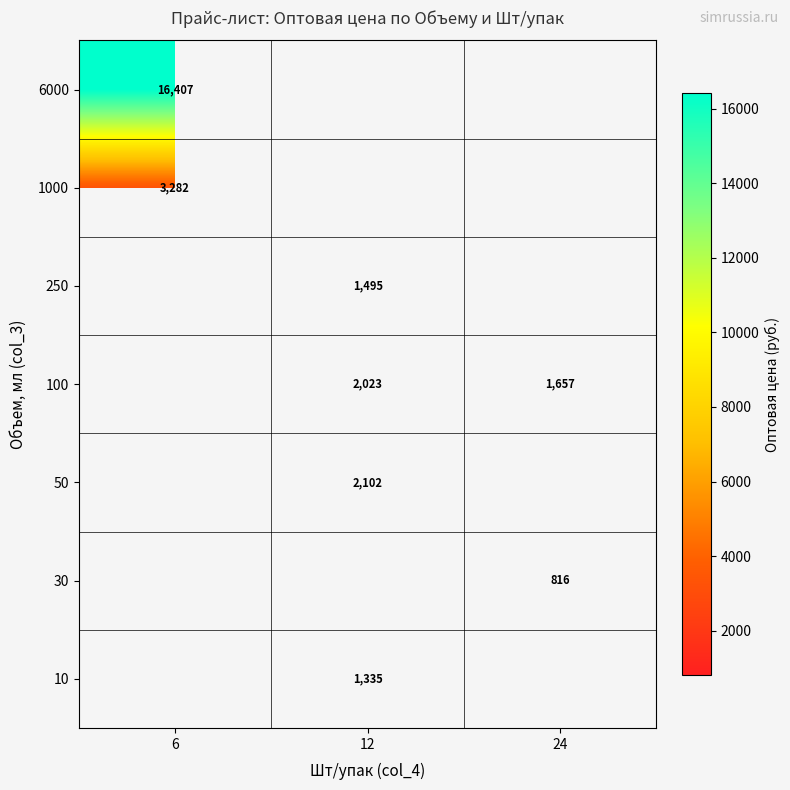

Is it true that 100 equals 1289 at 12?

False